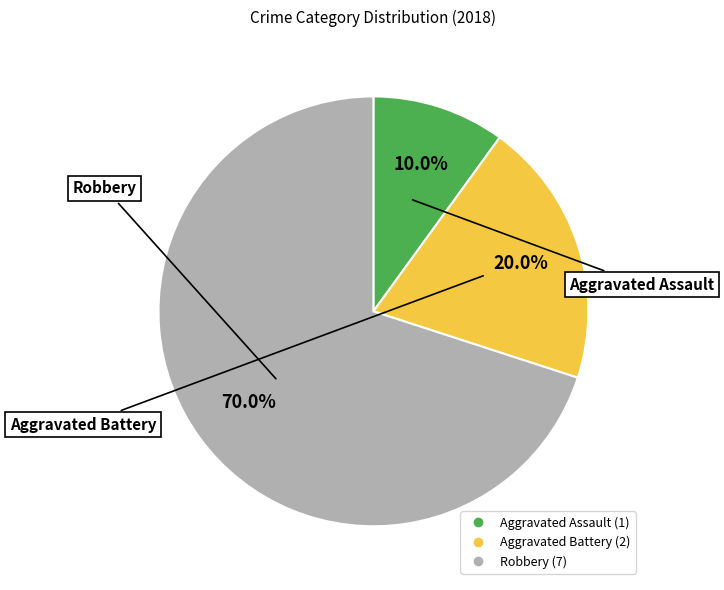

What is the smallest slice in the pie chart?

Aggravated Assault